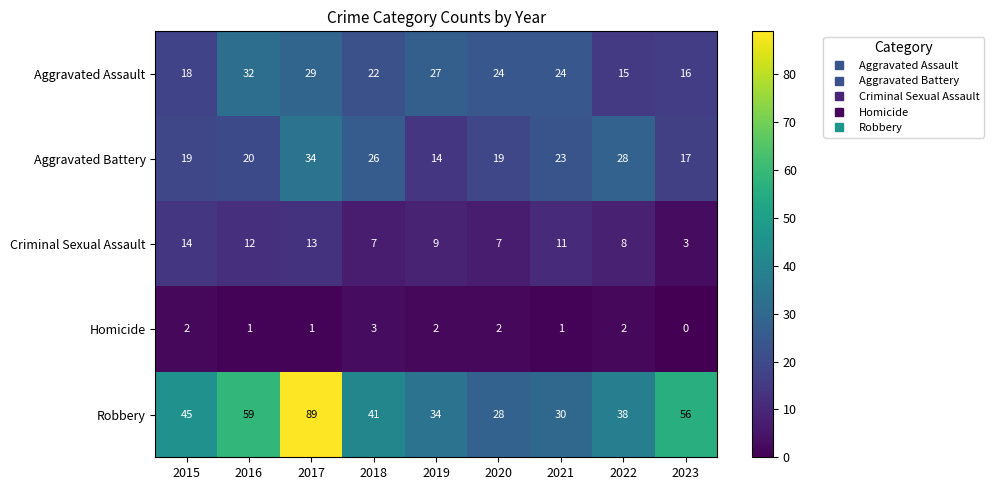

True or false: Aggravated Assault has a value of 24 at 2023.

False